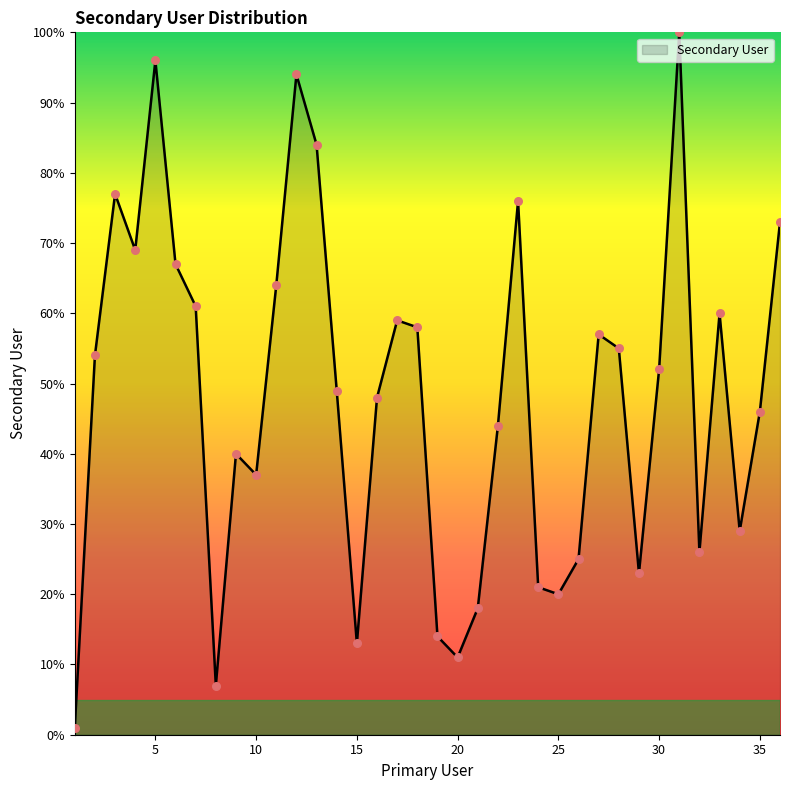

What is the greatest value displayed?

100